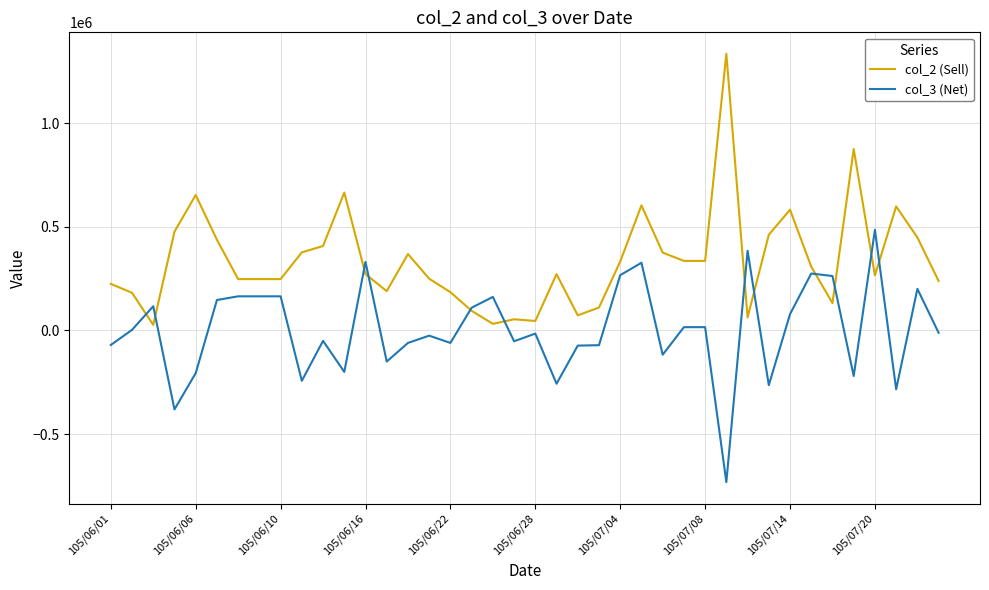

Which series has the largest total across all categories?

col_2 (Sell)